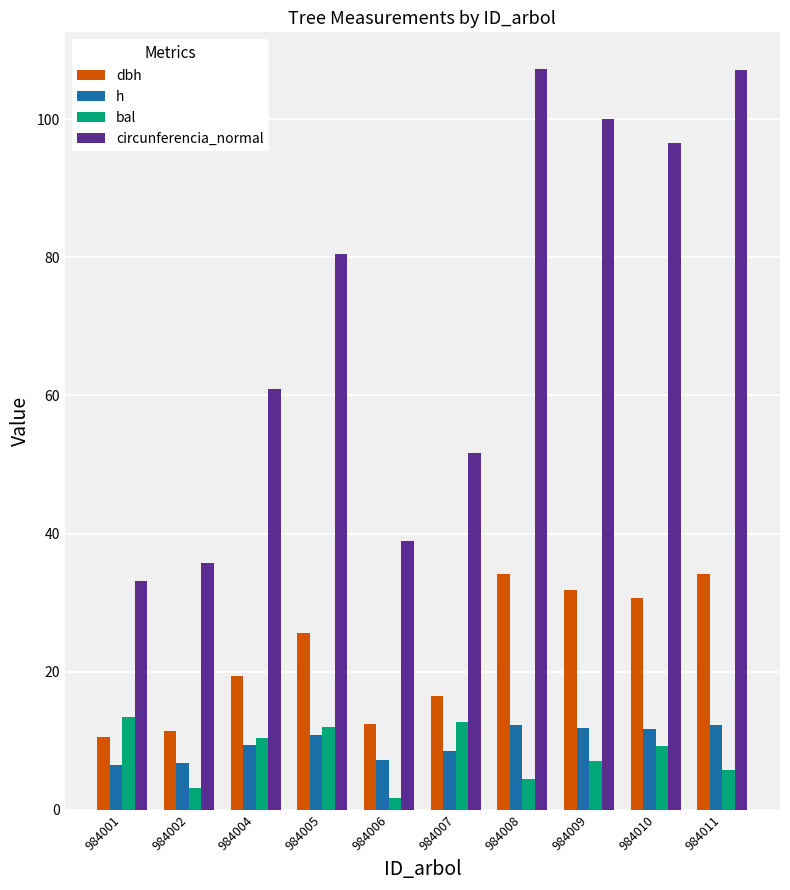

Count the number of data series in this chart.

4